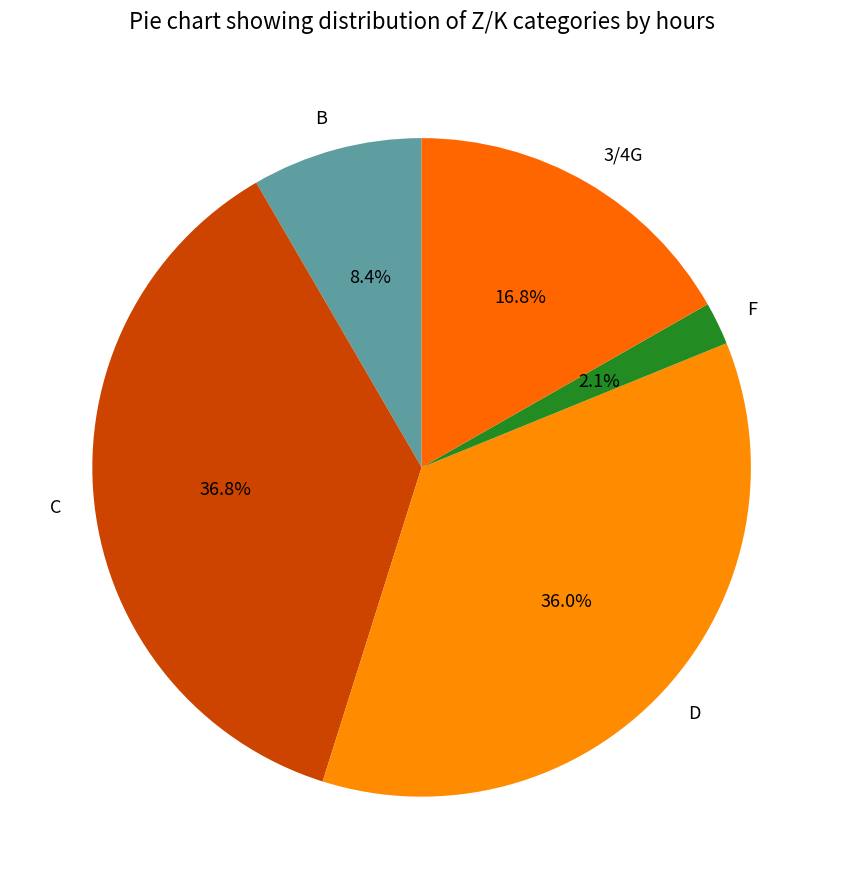

To the nearest percent, what is the difference between the largest and smallest slice percentages?

35%